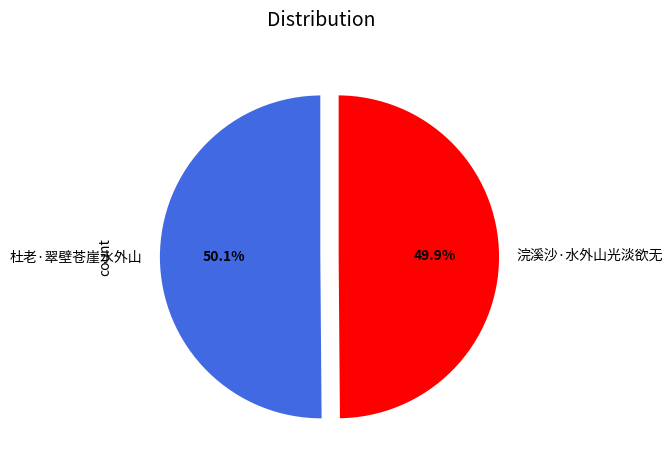

The 杜老·翠壁苍崖水外山 slice represents 61% of the pie. True or false?

False